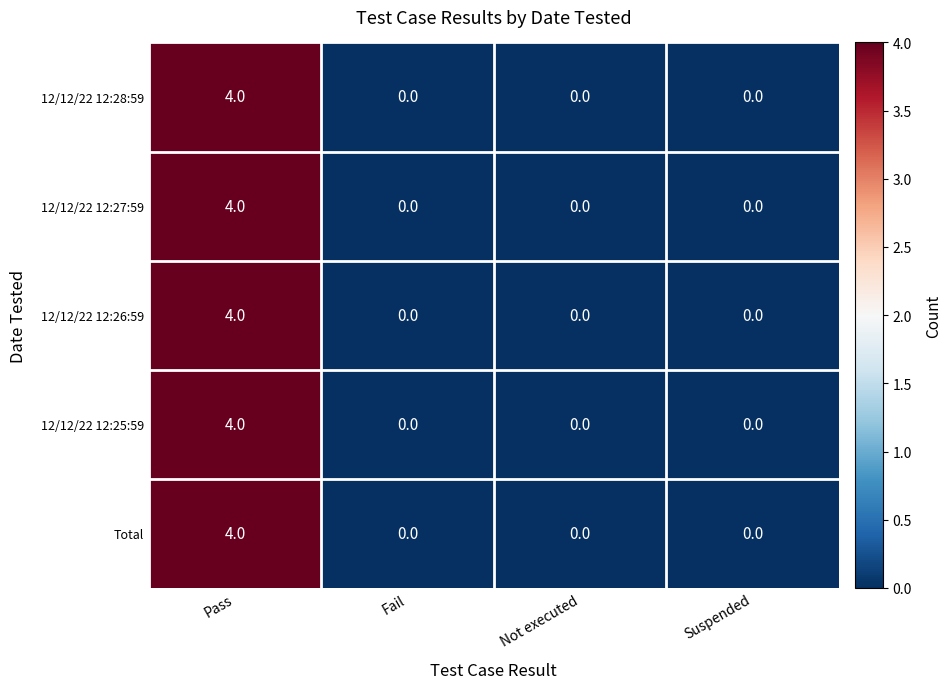

What is the sum of all 12/12/22 12:27:59 values?

4